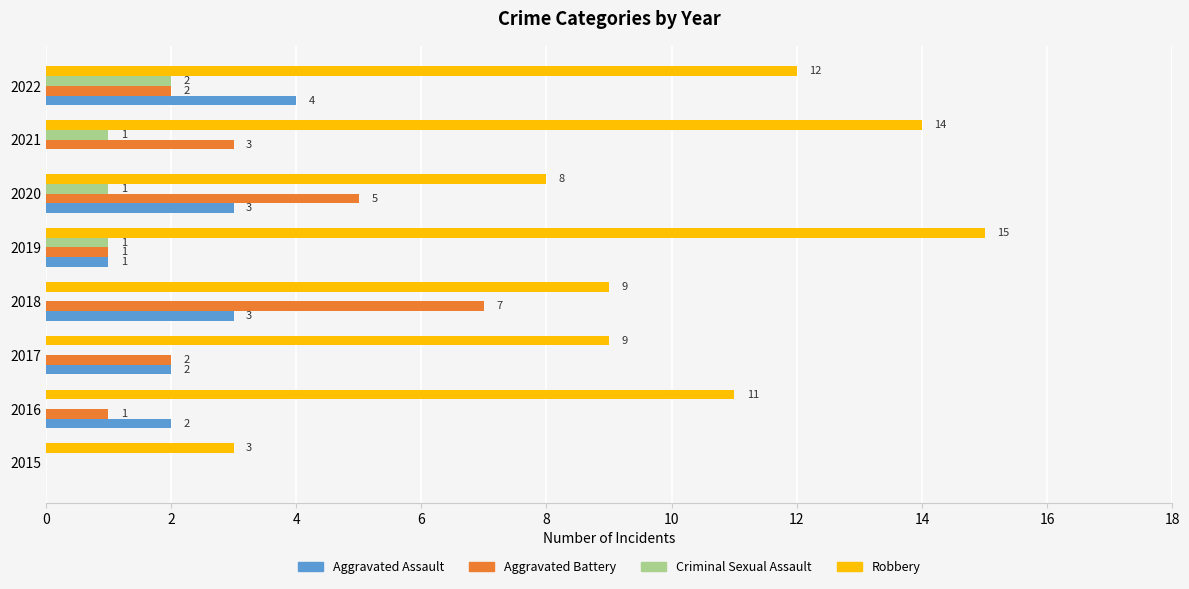

Which category has the highest value across all series?

2019